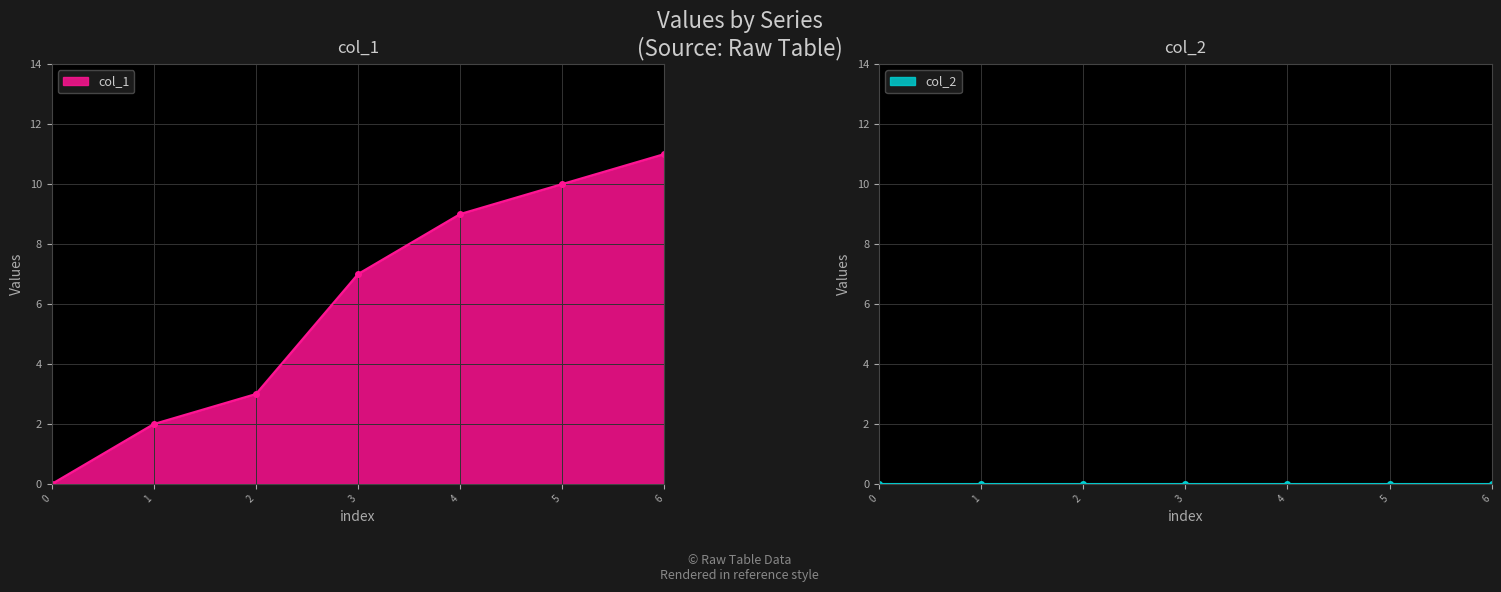

List the labels in order of col_1 value, smallest first.

0, 1, 2, 3, 4, 5, 6